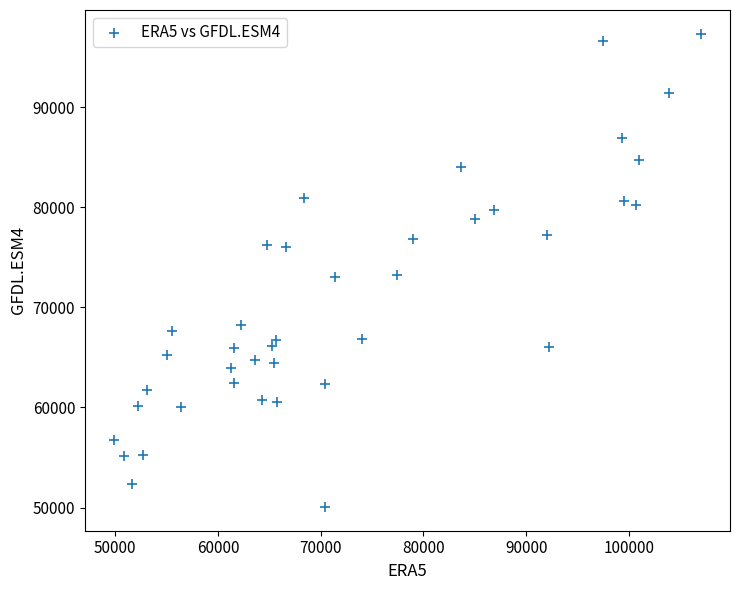

What is the range of Y values (max minus min)?

47293.2